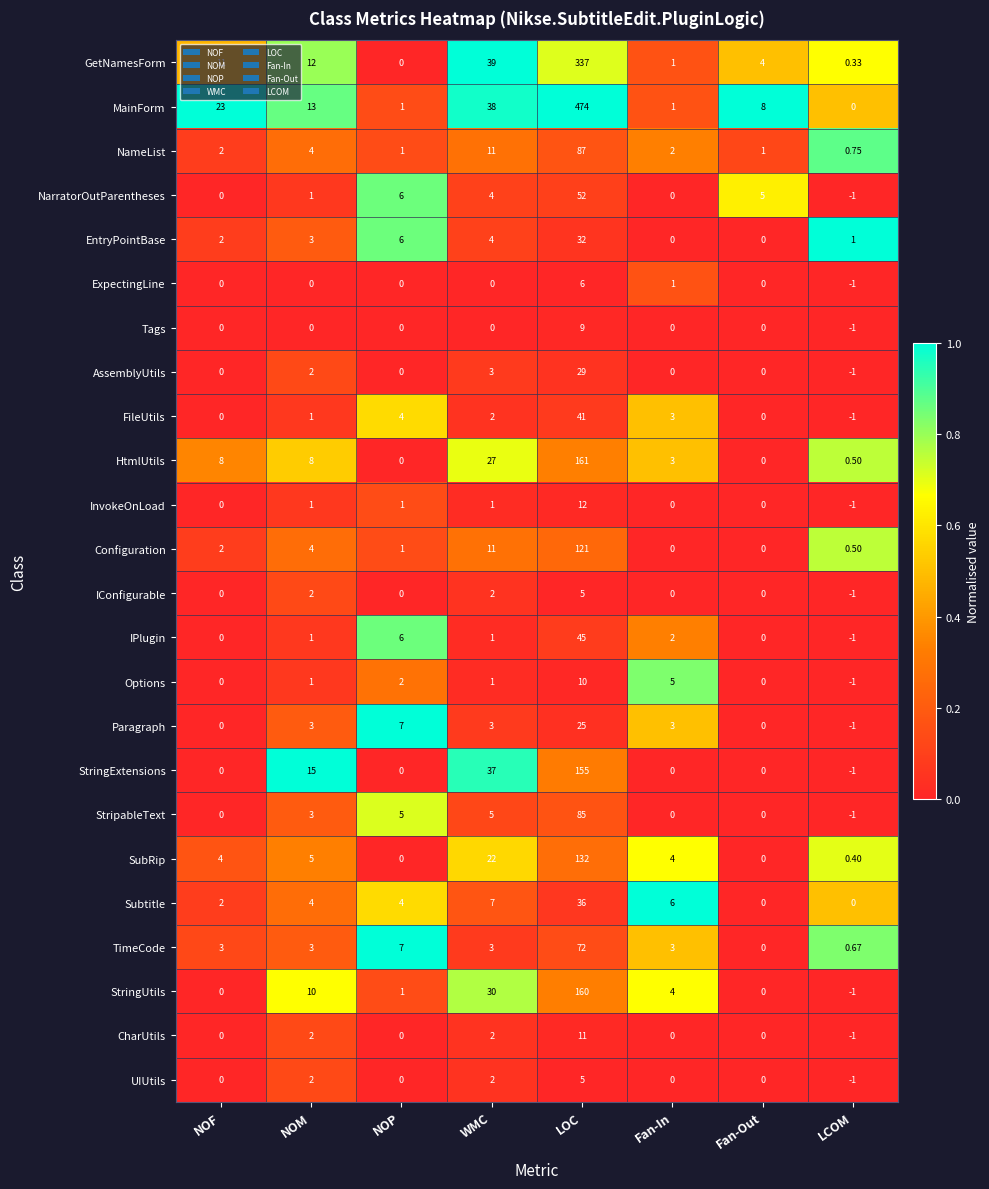

Which series has the widest spread of values?

MainForm